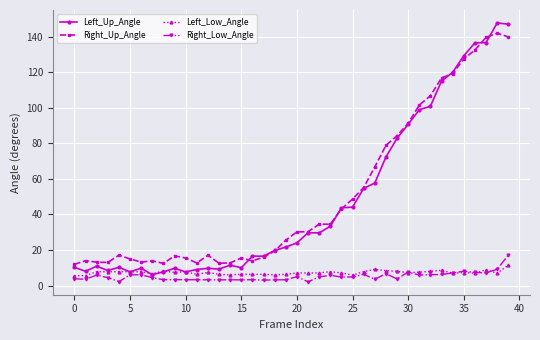

Which series has the widest spread of values?

Left_Up_Angle